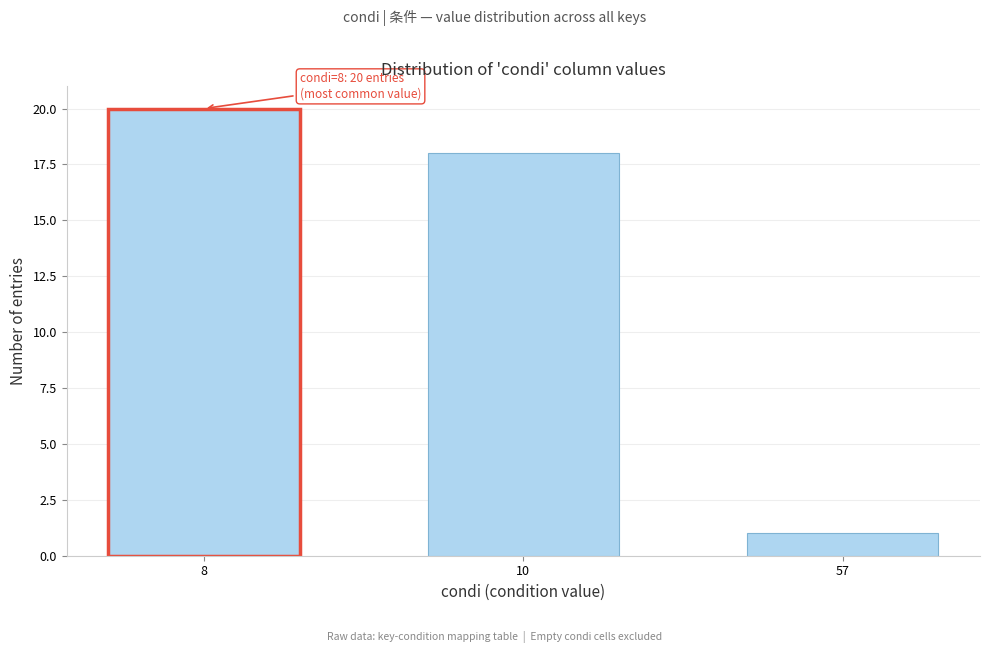

Reading left to right, transcribe all the data shown in this chart.

20	18	1